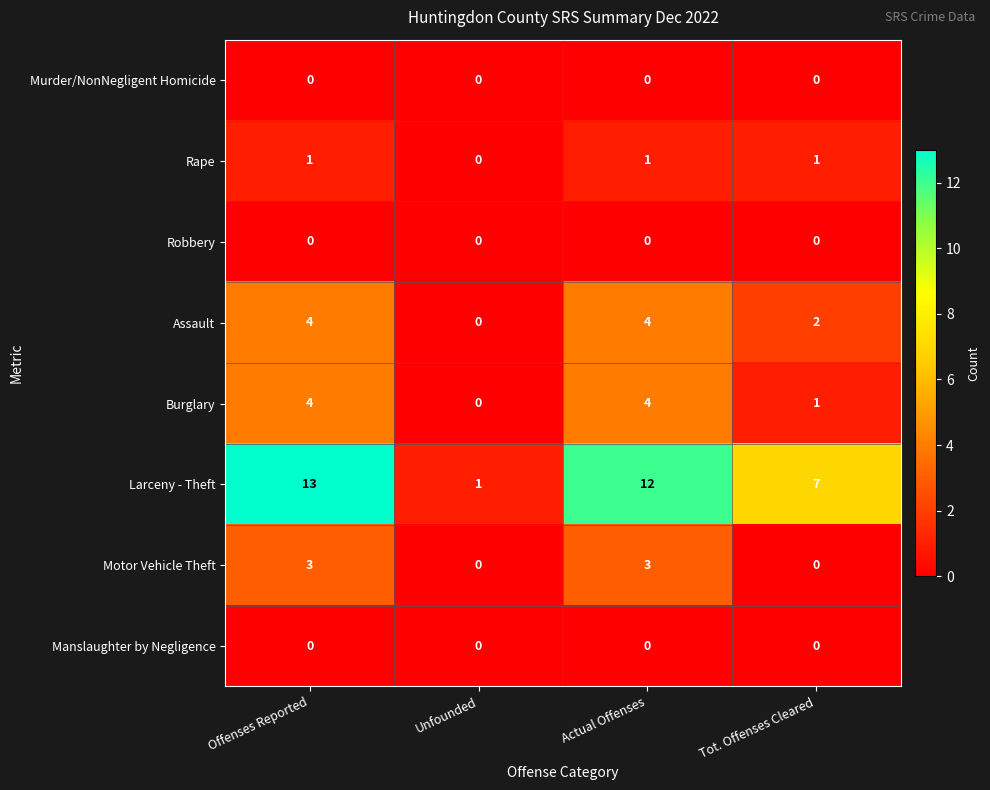

Which series has the widest spread of values?

Larceny - Theft